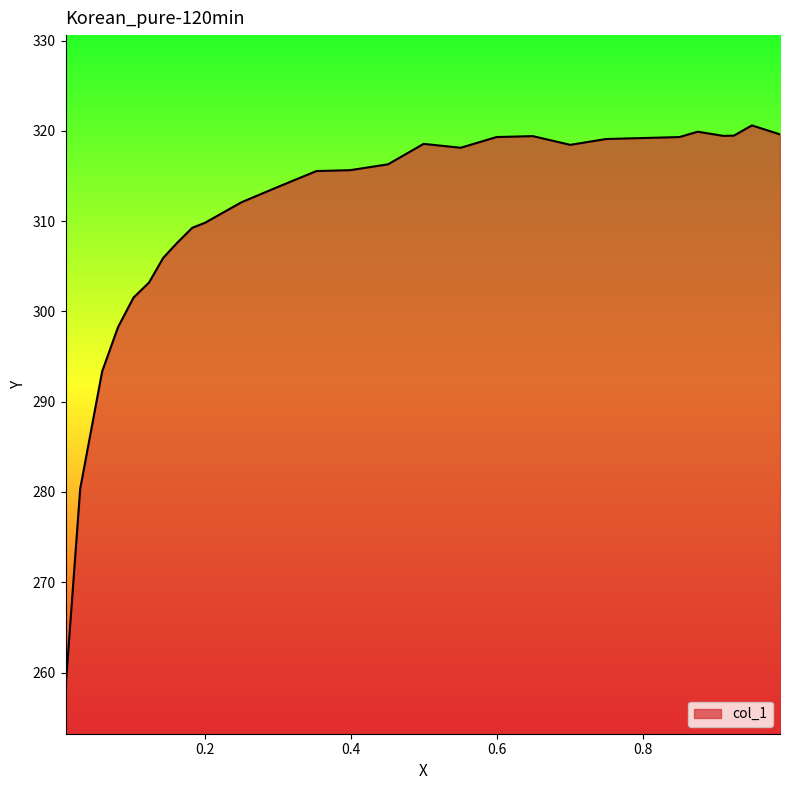

What is the greatest value displayed?

320.6